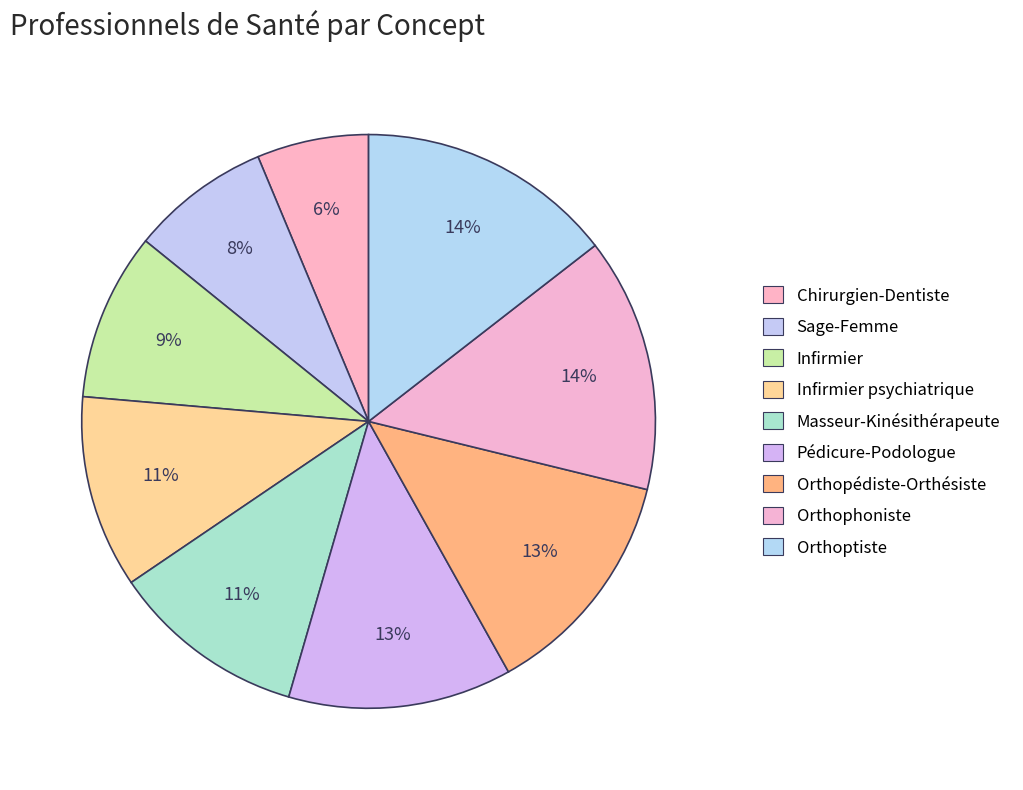

Count the number of slices in the pie.

9